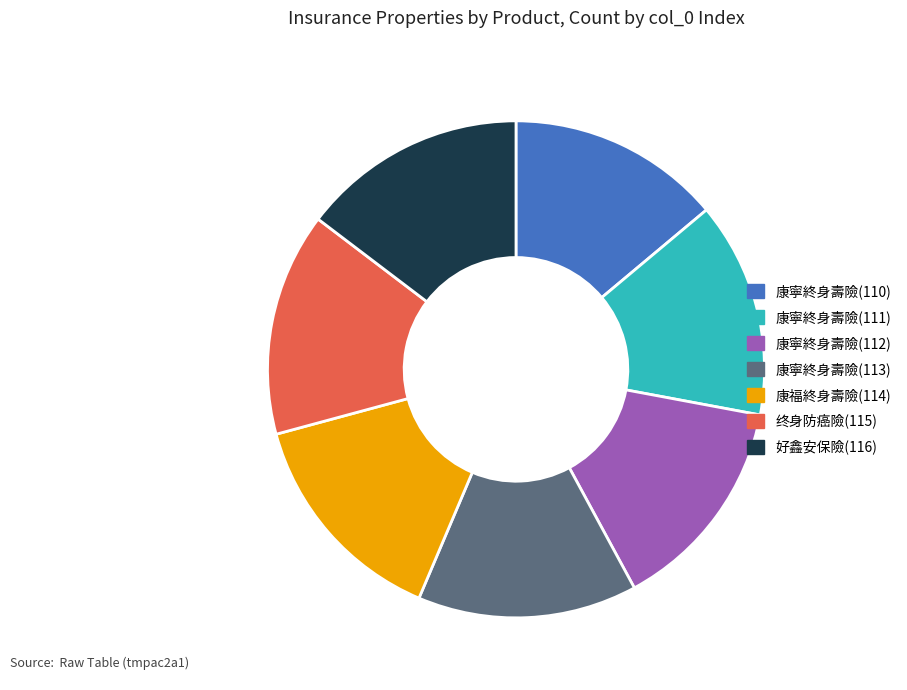

Do 好鑫安保險(116) and 康寧終身壽險(113) together represent more than half of the pie?

No